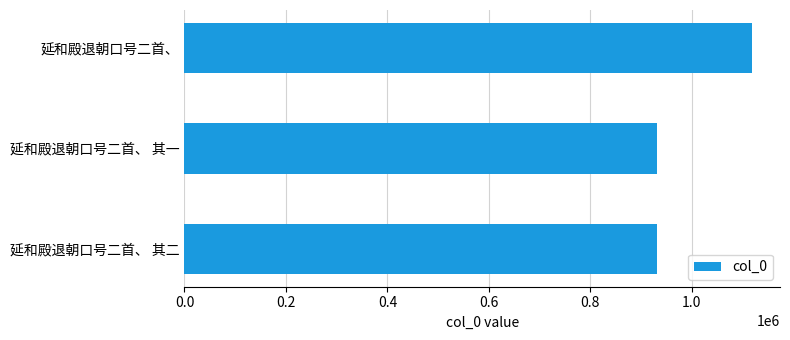

Does the chart contain any negative values?

No